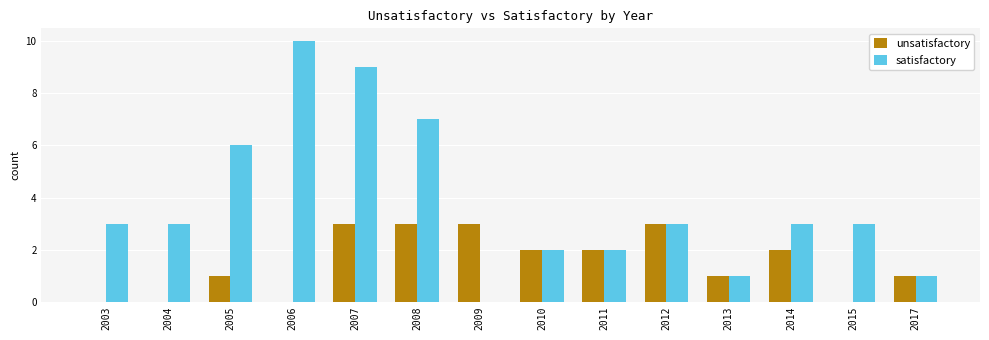

Is it true that satisfactory equals 0 at 2009?

True